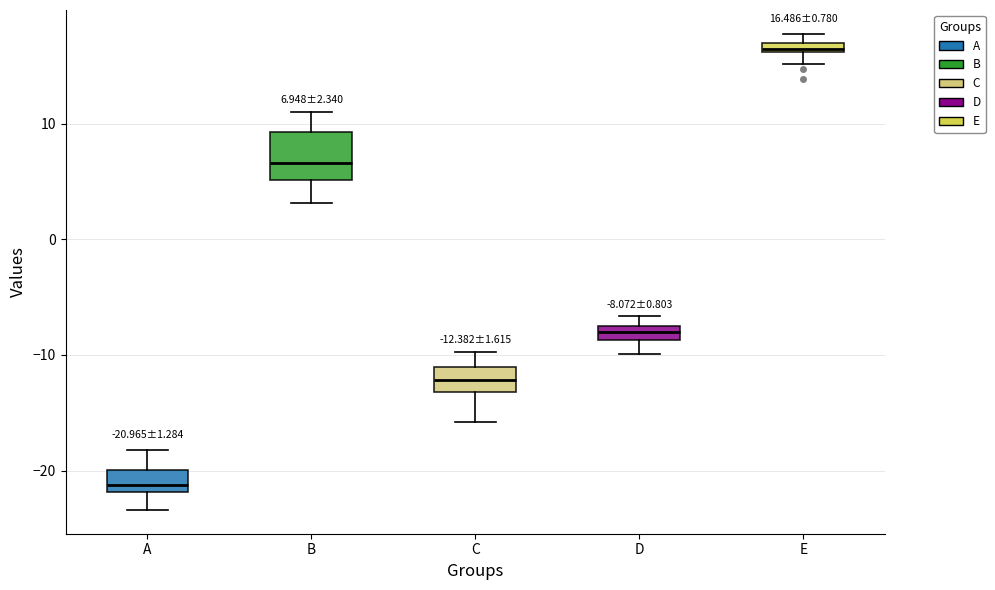

Which box is the tallest, from its lower edge to its upper edge?

B